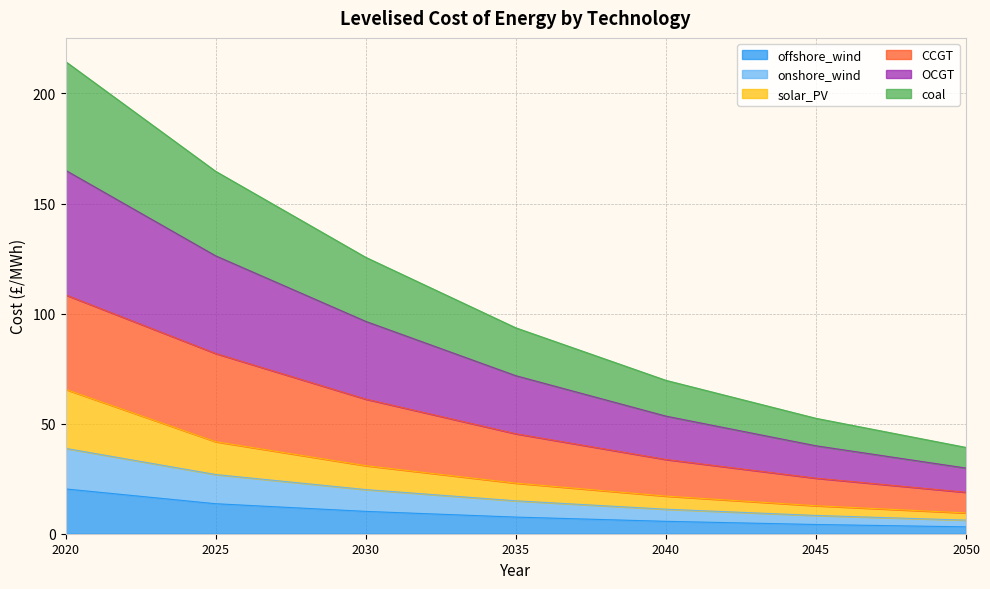

Between 2040 and 2030, which is larger?

2030